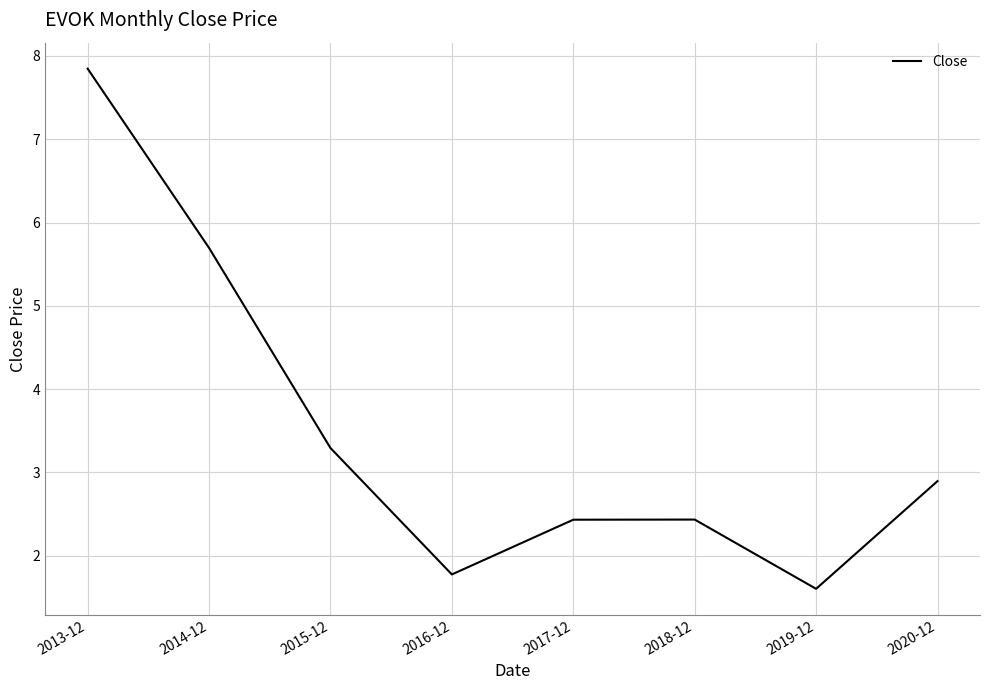

How many values are below 2?

2